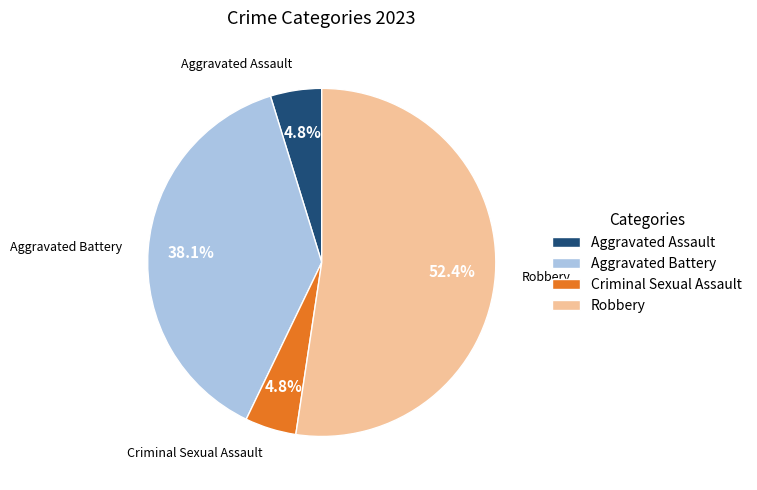

Between Aggravated Battery and Robbery, which is larger?

Robbery